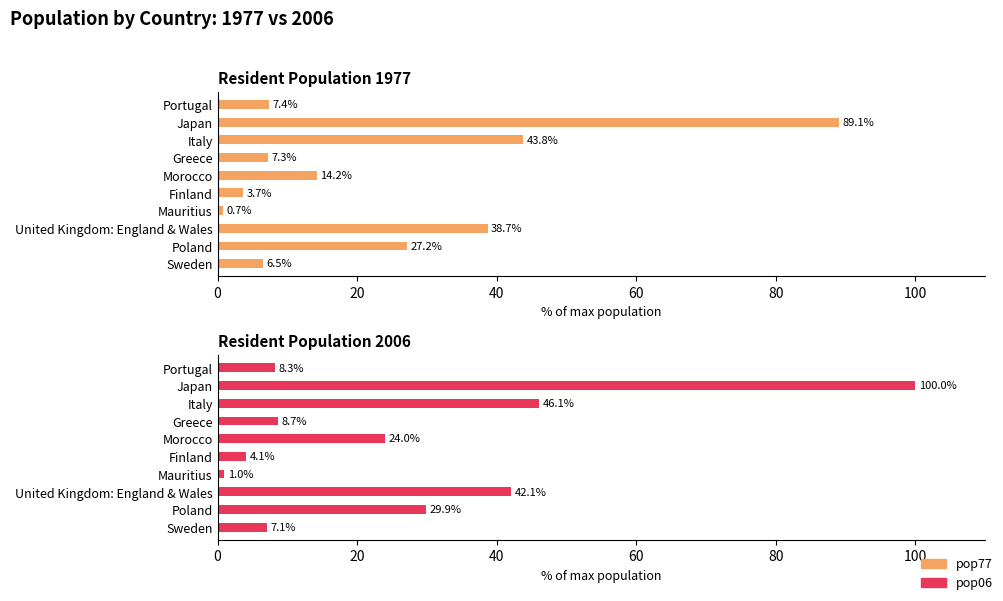

The value of pop06 at Japan is 100.0. True or false?

True